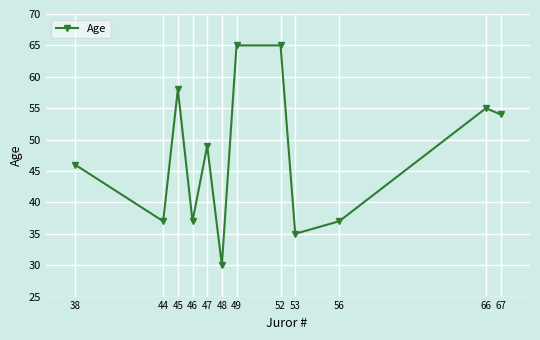

What is the smallest value displayed?

30